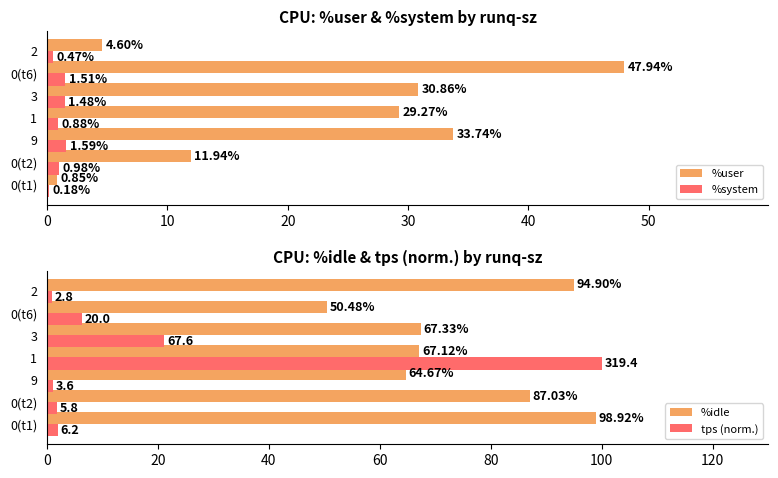

Reading left to right, list all the values displayed in this chart.

%user: 0.8	11.9	33.7	29.3	30.9	47.9	4.6
%system: 0.2	1.0	1.6	0.9	1.5	1.5	0.5
%idle: 98.9	87.0	64.7	67.1	67.3	50.5	94.9
tps (norm.): 1.9	1.8	1.1	100.0	21.2	6.3	0.9